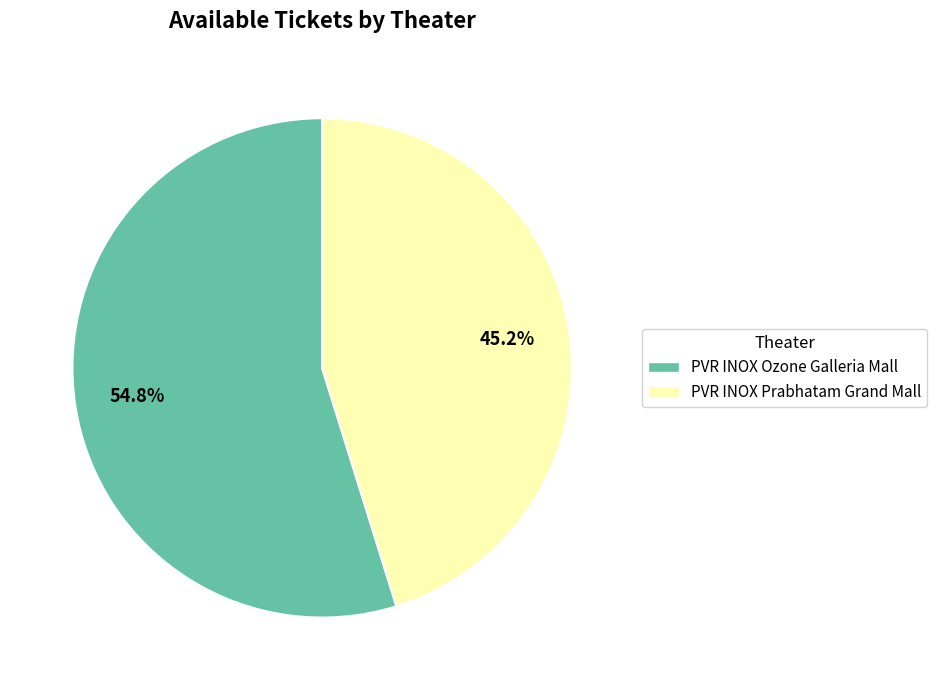

Rank the categories by value from highest to lowest.

PVR INOX Ozone Galleria Mall, PVR INOX Prabhatam Grand Mall